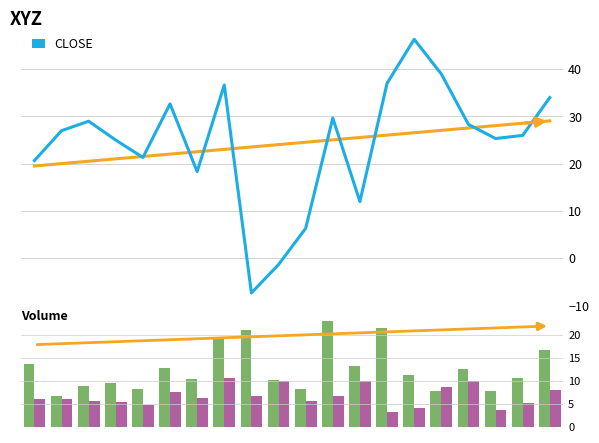

Reading right to left, transcribe all the data shown in this chart.

CLOSE: 19=34.0	18=26.0	17=25.3	16=28.3	15=39.0	14=46.3	13=37.0	12=12.0	11=29.7	10=6.3	9=-1.3	8=-7.3	7=36.7	6=18.3	5=32.7	4=21.3	3=25.0	2=29.0	1=27.0	0=20.7
Trend: 19=29.1	18=28.6	17=28.1	16=27.6	15=27.1	14=26.6	13=26.1	12=25.6	11=25.1	10=24.6	9=24.0	8=23.5	7=23.0	6=22.5	5=22.0	4=21.5	3=21.0	2=20.5	1=20.0	0=19.5